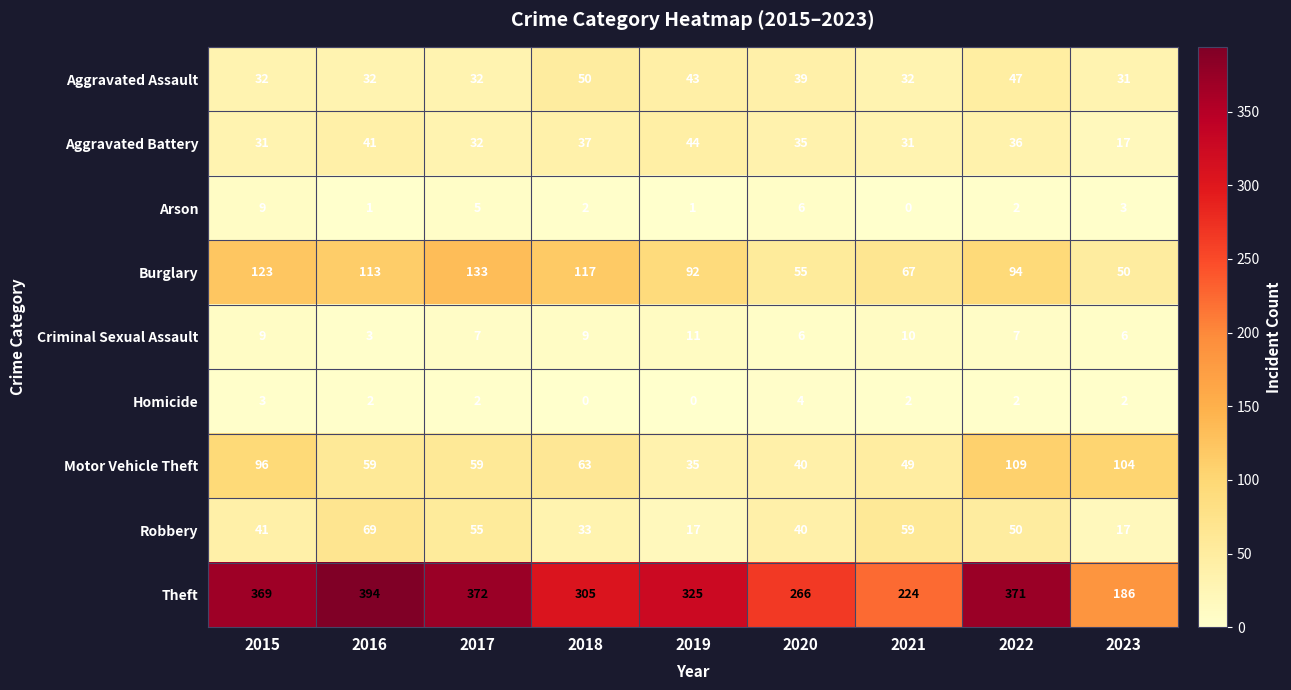

At which category is the sum across all series the highest?

2022